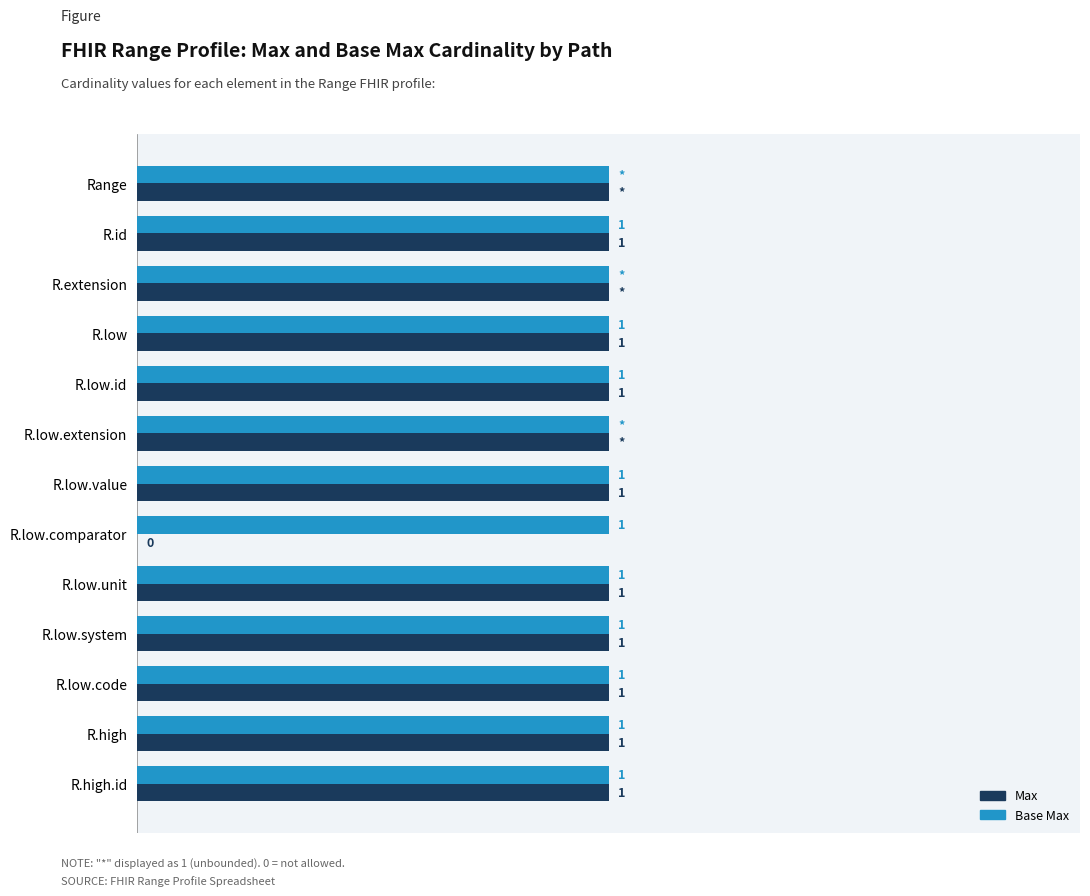

At which label is Max closest to 0?

R.low.comparator